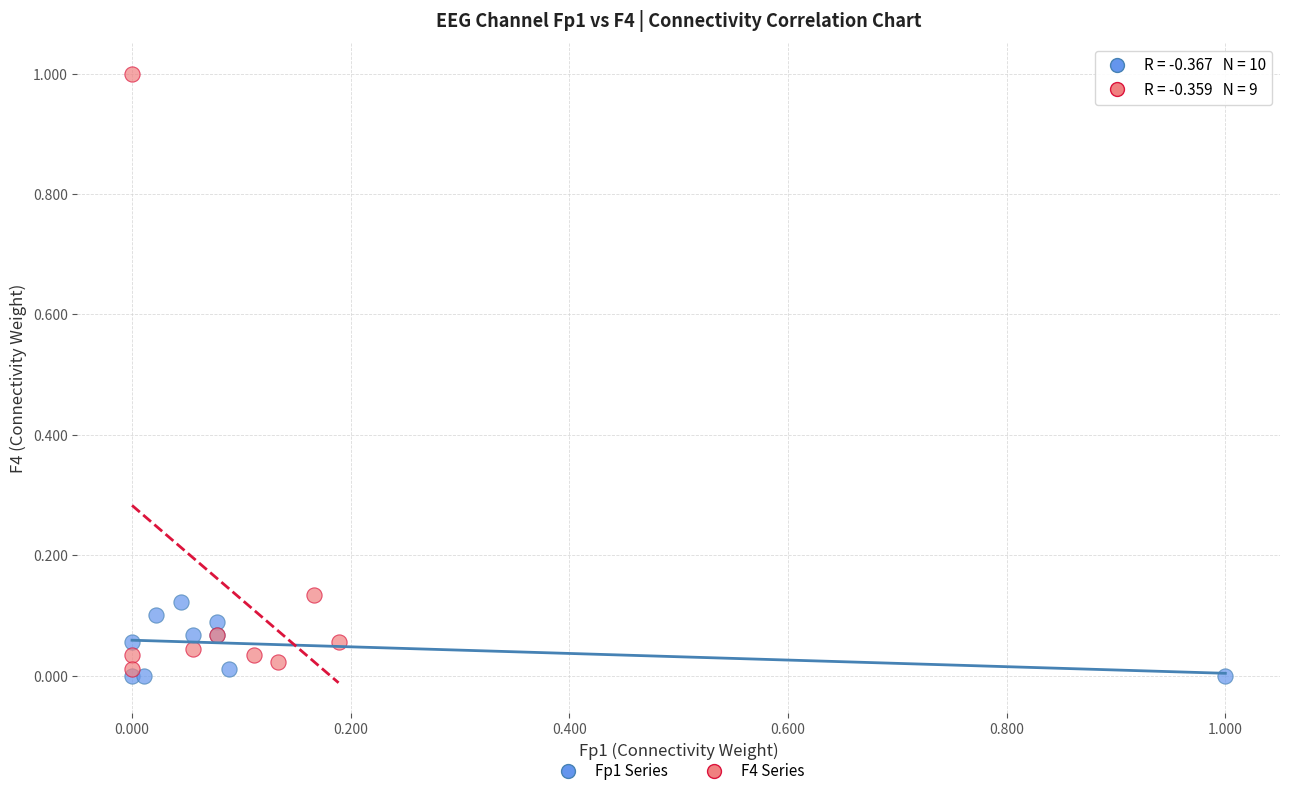

Which series has the largest Y range (max minus min)?

F4 Series